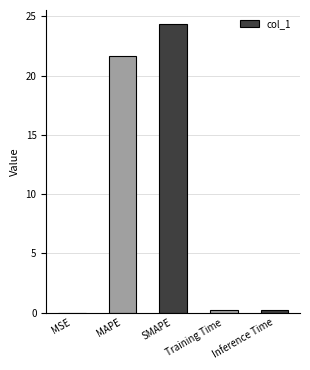

What is the sum of all values?

46.4